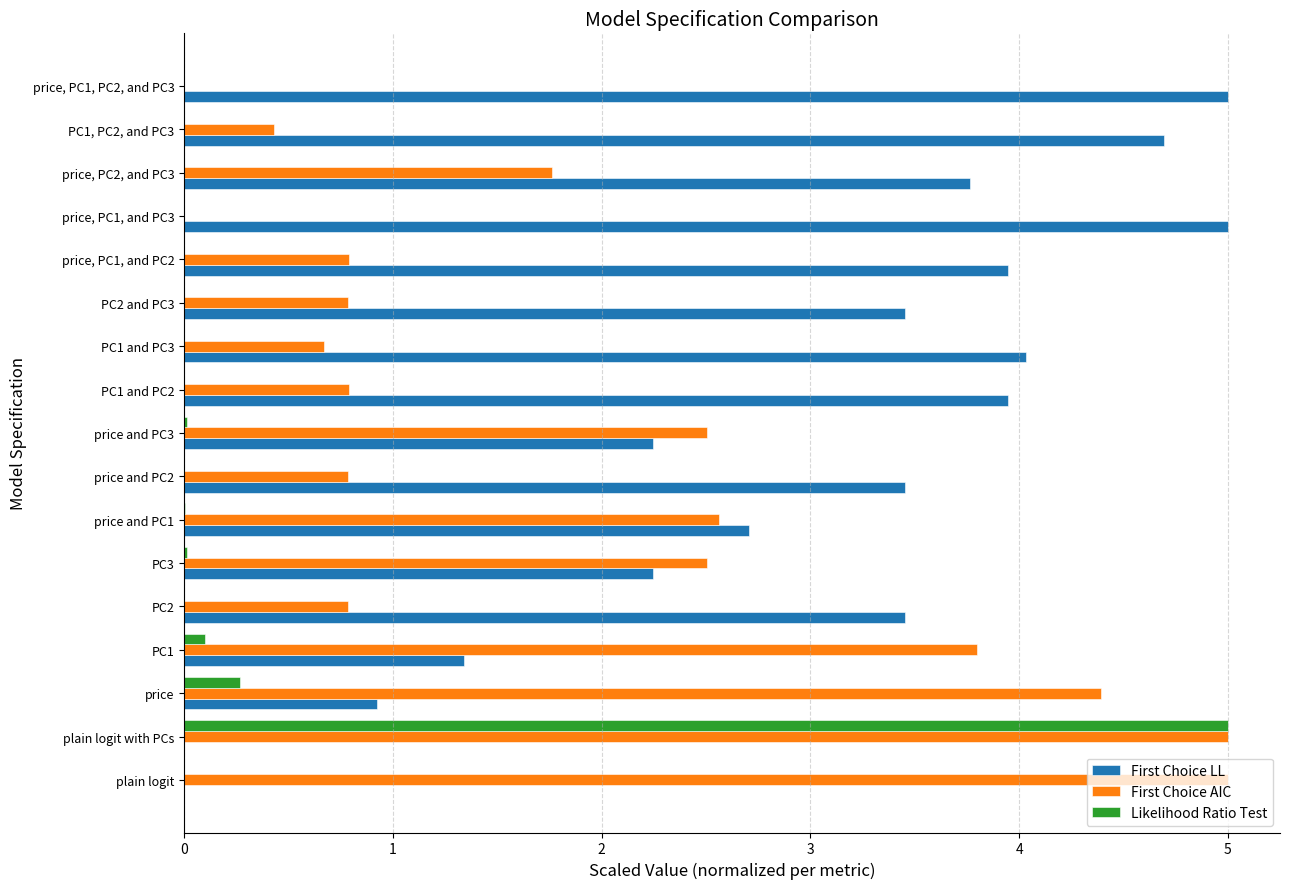

What is the average value of the Likelihood Ratio Test series?

0.3